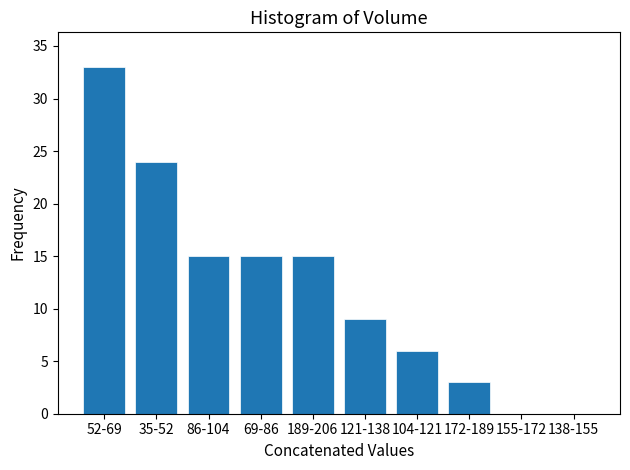

Reading left to right, what are all the values shown in this chart?

52-69=33	35-52=24	86-104=15	69-86=15	189-206=15	121-138=9	104-121=6	172-189=3	155-172=0	138-155=0